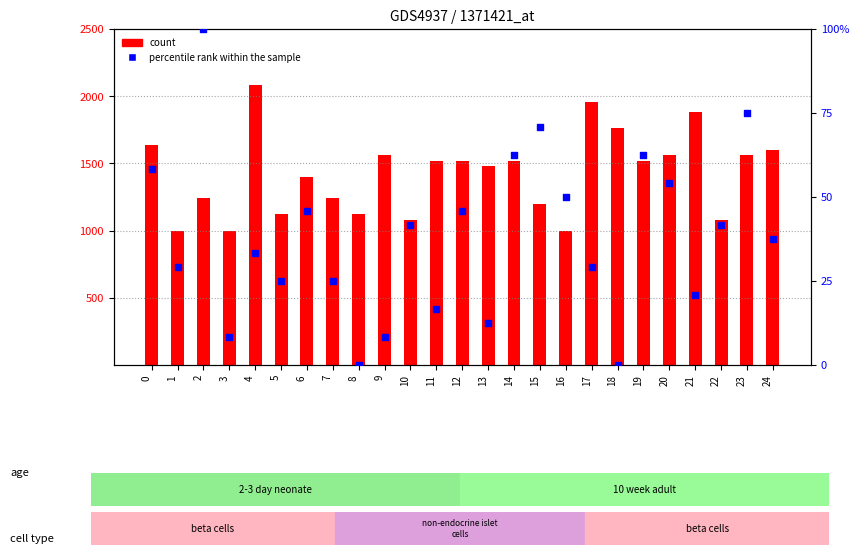

At which category is the sum across all series the highest?

4